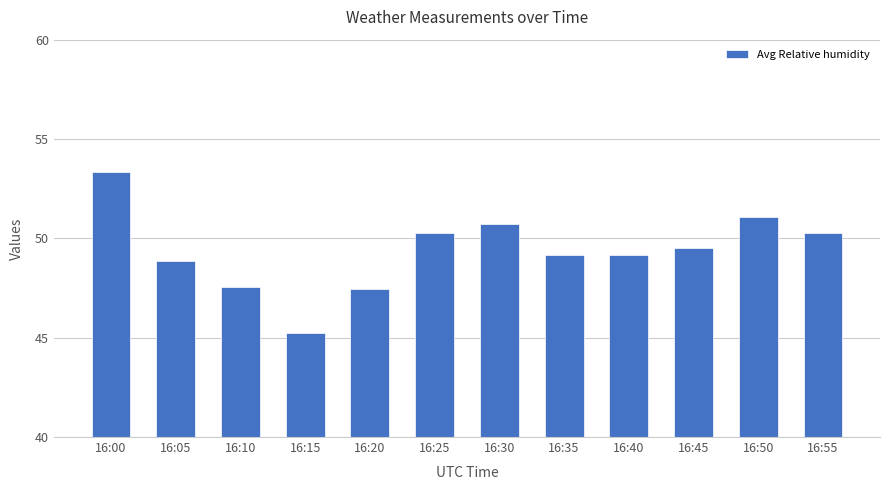

What is the change in value from 16:00 to 16:20?

-5.9